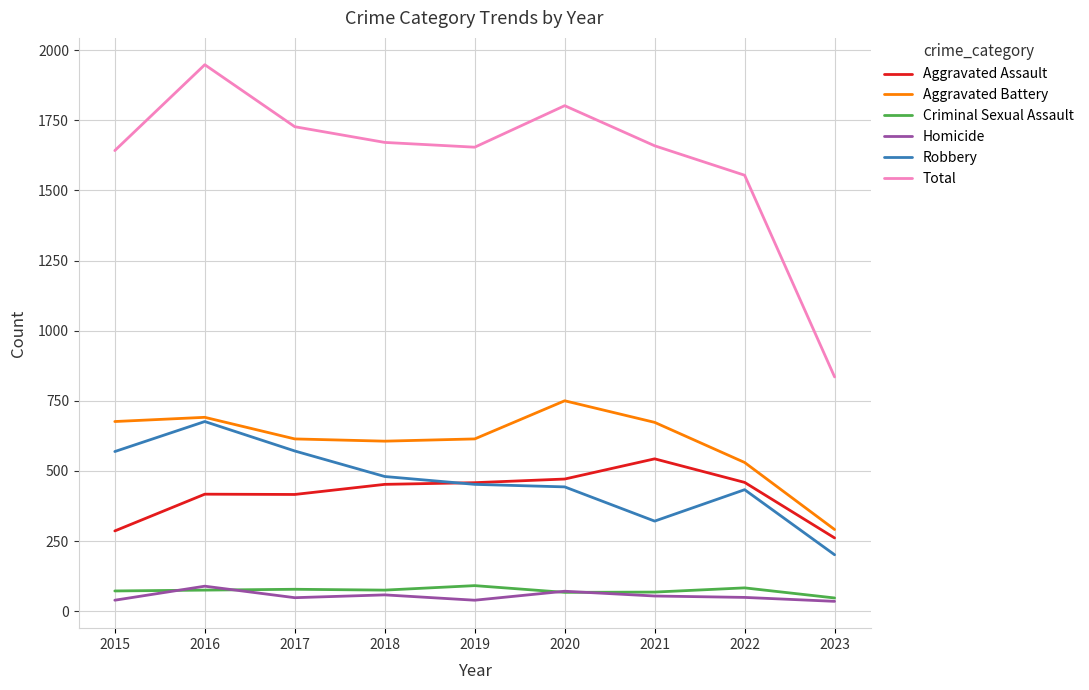

The value of Total at 2015 is 737. True or false?

False